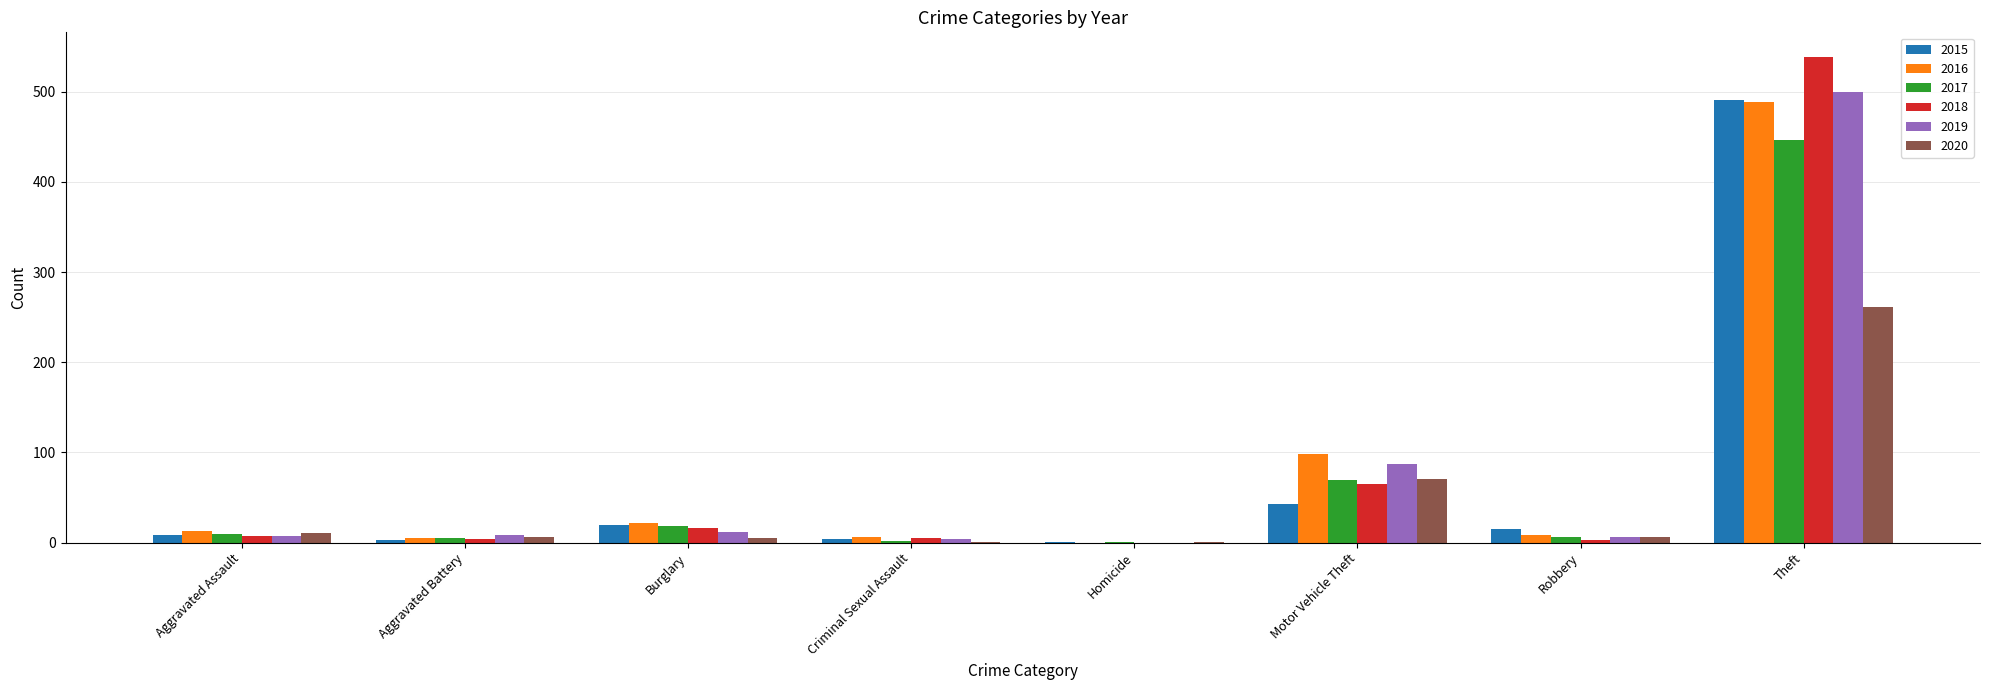

At which category is the sum across all series the highest?

Theft